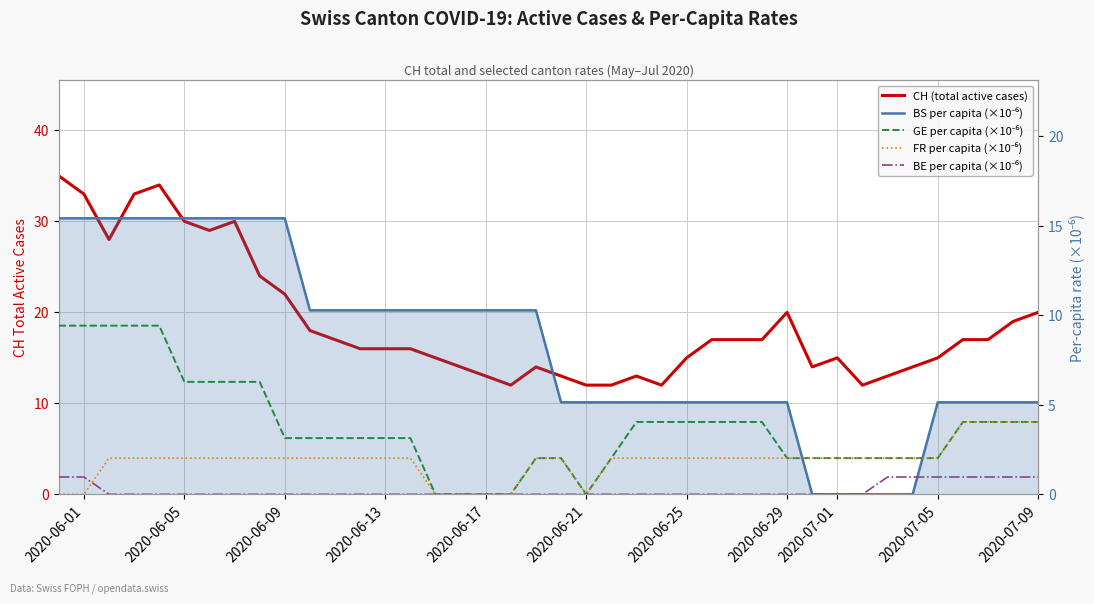

Reading right to left, extract all data points from this chart.

CH (total active cases): 20.0	19.0	17.0	17.0	15.0	14.0	13.0	12.0	15.0	14.0	20.0	17.0	17.0	17.0	15.0	12.0	13.0	12.0	12.0	13.0	14.0	12.0	13.0	14.0	15.0	16.0	16.0	16.0	17.0	18.0	22.0	24.0	30.0	29.0	30.0	34.0	33.0	28.0	33.0	35.0
BS per capita (×10⁻⁶): 5.1	5.1	5.1	5.1	5.1	0.0	0.0	0.0	0.0	0.0	5.1	5.1	5.1	5.1	5.1	5.1	5.1	5.1	5.1	5.1	10.3	10.3	10.3	10.3	10.3	10.3	10.3	10.3	10.3	10.3	15.4	15.4	15.4	15.4	15.4	15.4	15.4	15.4	15.4	15.4
GE per capita (×10⁻⁶): 4.0	4.0	4.0	4.0	2.0	2.0	2.0	2.0	2.0	2.0	2.0	4.0	4.0	4.0	4.0	4.0	4.0	2.0	0.0	2.0	2.0	0.0	0.0	0.0	0.0	3.1	3.1	3.1	3.1	3.1	3.1	6.3	6.3	6.3	6.3	9.4	9.4	9.4	9.4	9.4
FR per capita (×10⁻⁶): 4.0	4.0	4.0	4.0	2.0	2.0	2.0	2.0	2.0	2.0	2.0	2.0	2.0	2.0	2.0	2.0	2.0	2.0	0.0	2.0	2.0	0.0	0.0	0.0	0.0	2.0	2.0	2.0	2.0	2.0	2.0	2.0	2.0	2.0	2.0	2.0	2.0	2.0	0.0	0.0
BE per capita (×10⁻⁶): 1.0	1.0	1.0	1.0	1.0	1.0	1.0	0.0	0.0	0.0	0.0	0.0	0.0	0.0	0.0	0.0	0.0	0.0	0.0	0.0	0.0	0.0	0.0	0.0	0.0	0.0	0.0	0.0	0.0	0.0	0.0	0.0	0.0	0.0	0.0	0.0	0.0	0.0	1.0	1.0